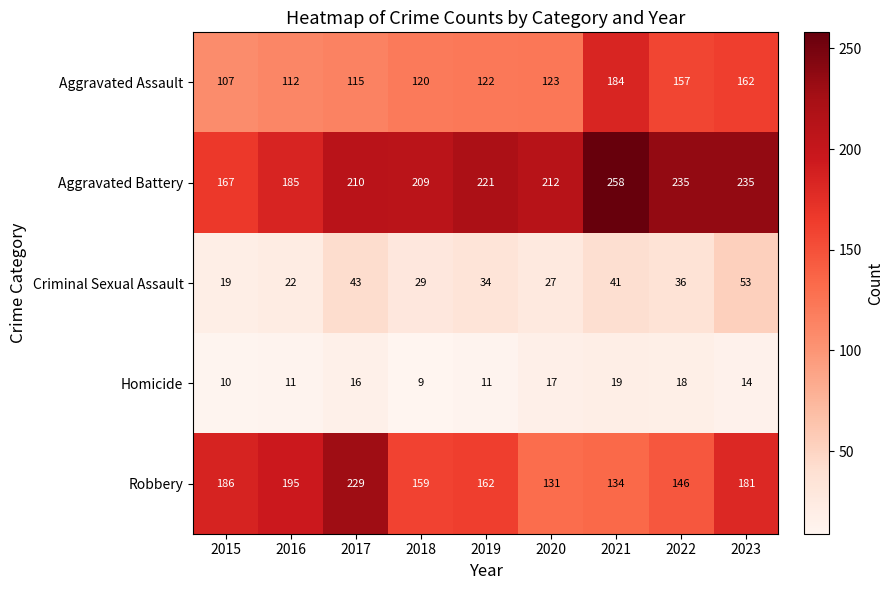

The Aggravated Assault series shows 112 at 2016. True or false?

True